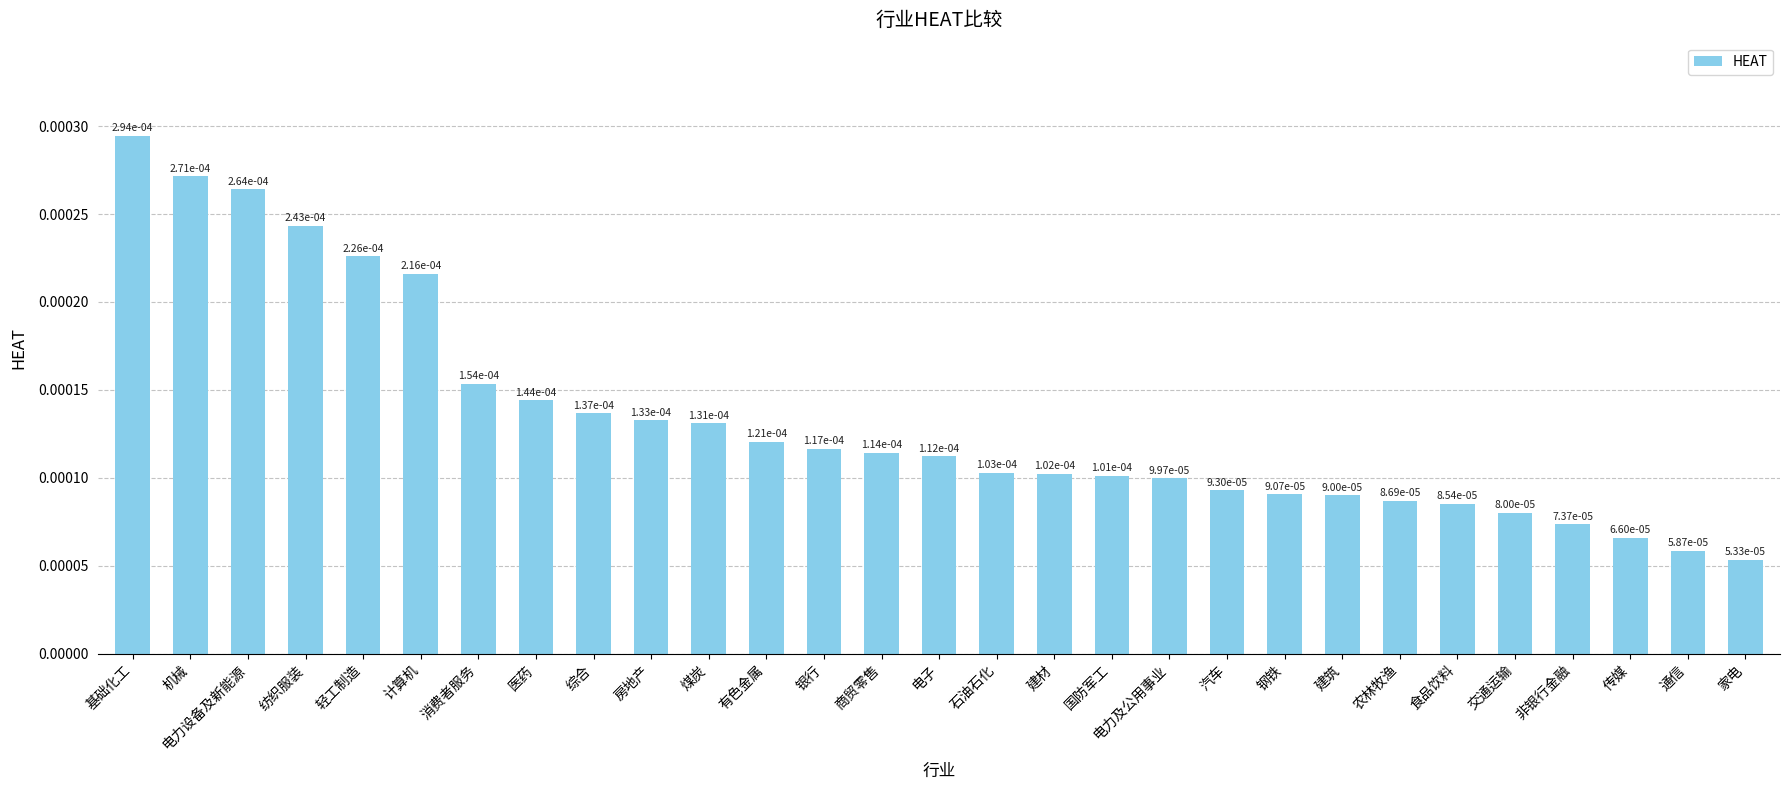

What is the label of the 29th bar from the right?

基础化工